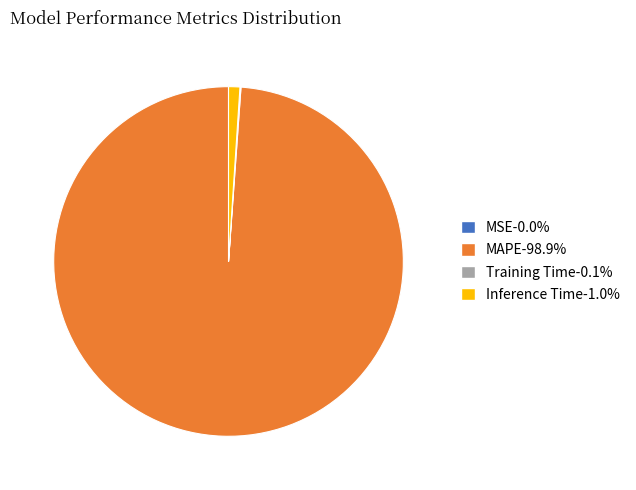

Which slice represents more than half of the pie?

MAPE